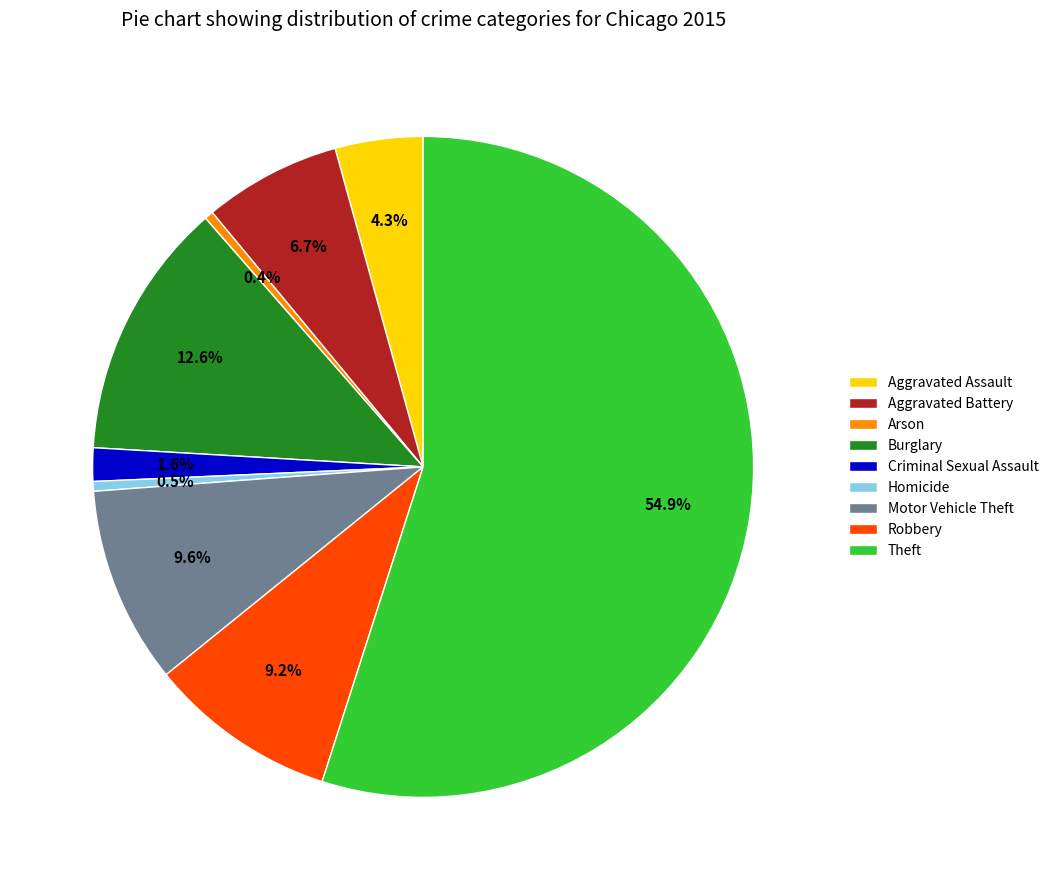

Is it true that Motor Vehicle Theft is 10% of the pie?

True